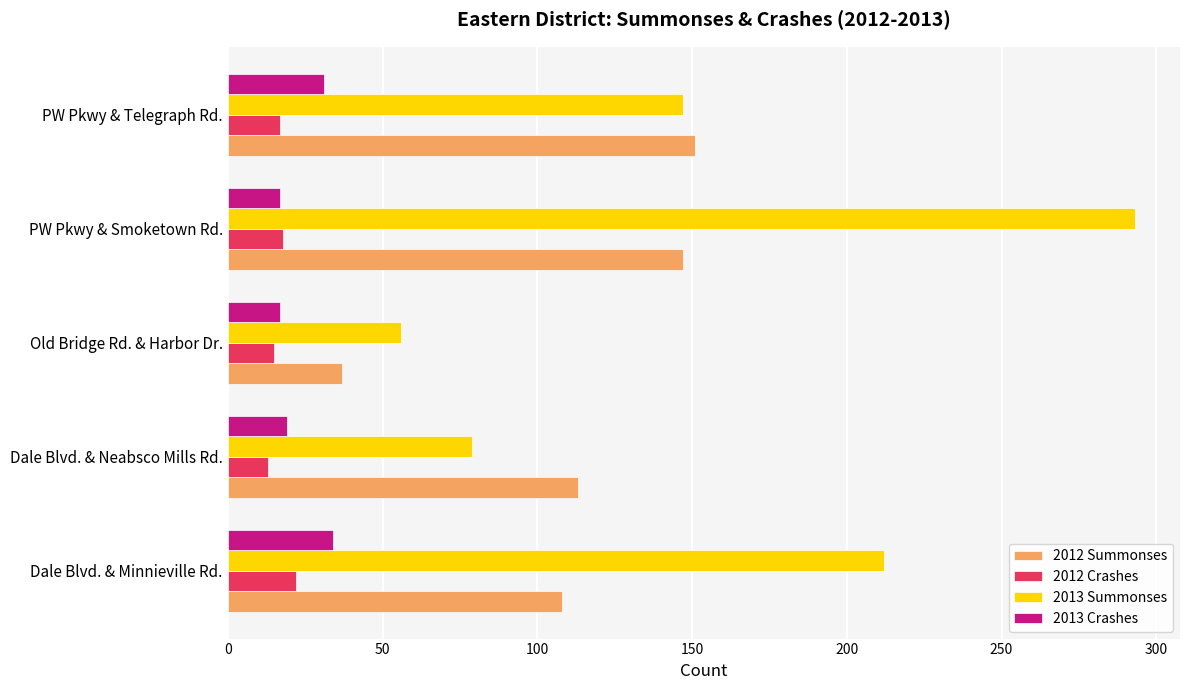

What is the sum of all 2013 Summonses values?

787